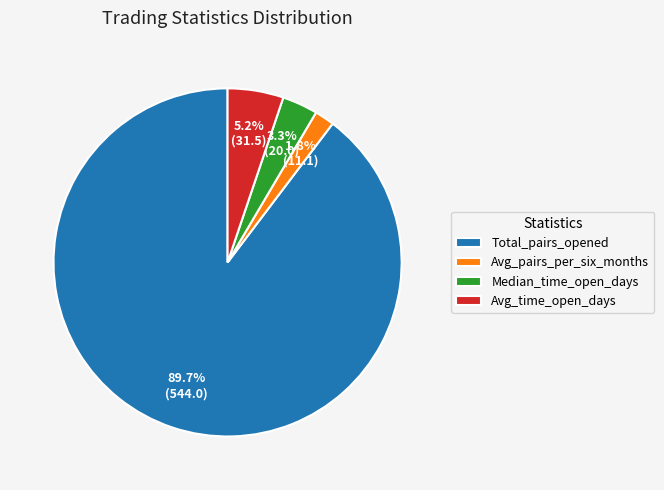

What percentage is the Median_time_open_days slice, to the nearest percent?

3%